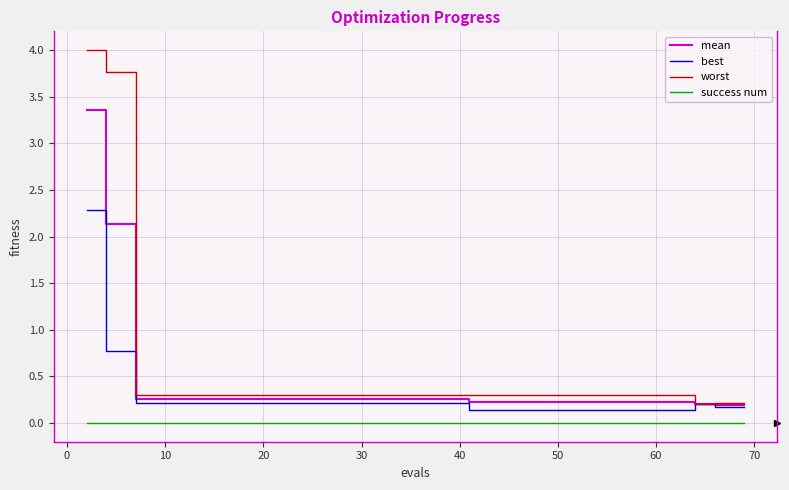

List the series in order of their overall mean, highest first.

worst, mean, best, success num